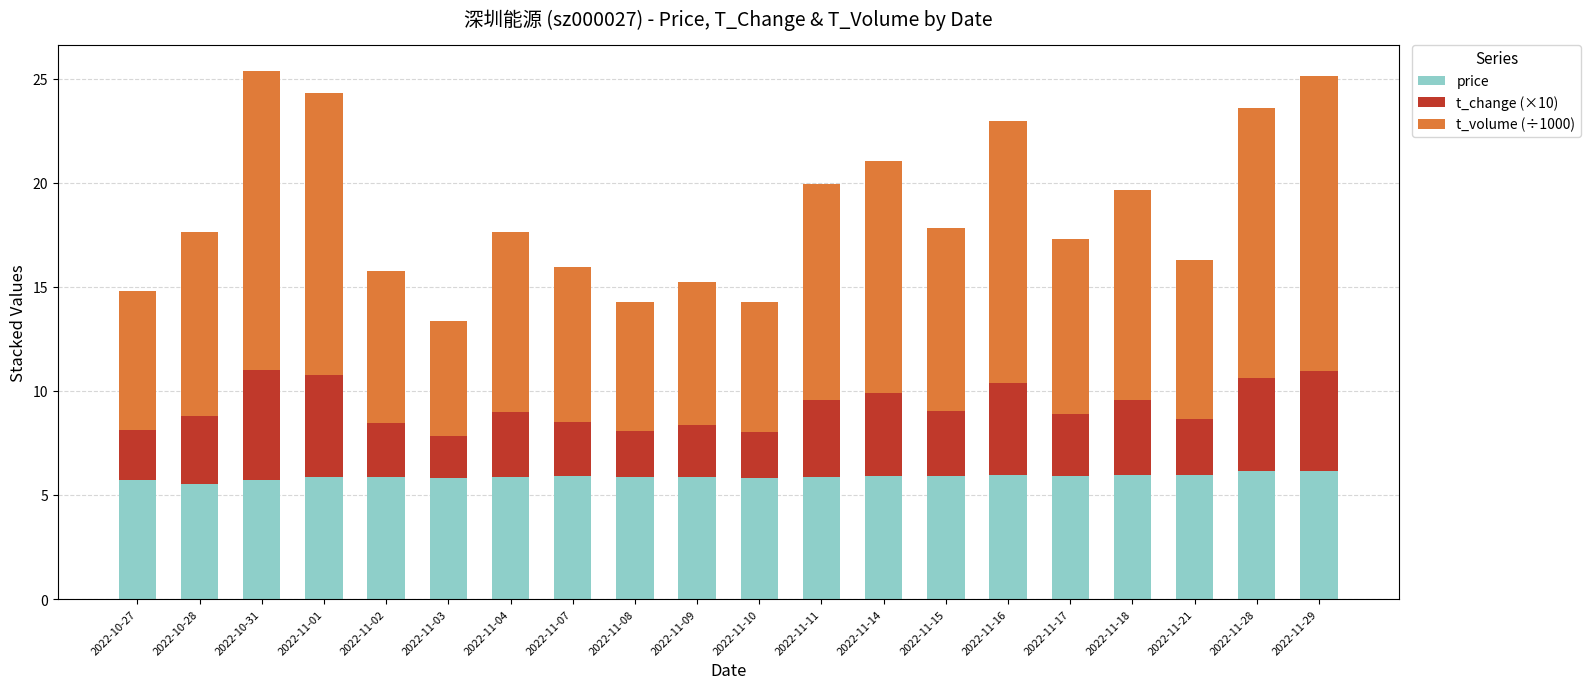

The price series shows 9.5 at 2022-11-18. True or false?

False